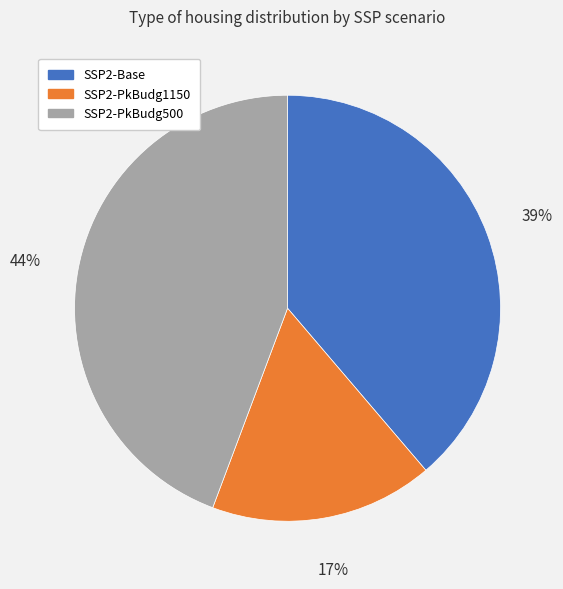

Which has a higher value, SSP2-PkBudg1150 or SSP2-PkBudg500?

SSP2-PkBudg500